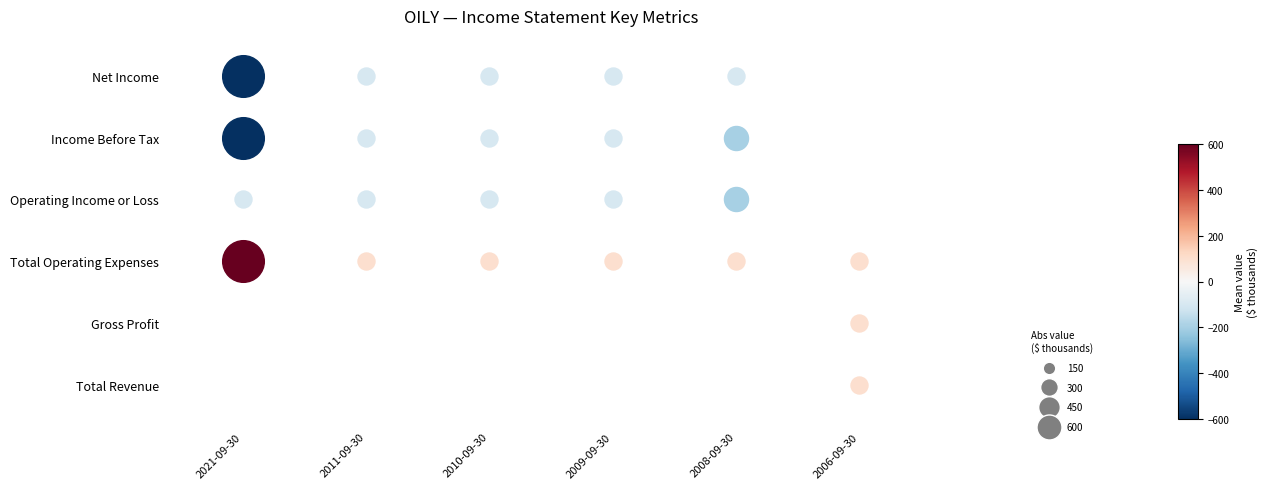

Reading left to right, what are all the values shown in this chart?

Total Revenue: 2021-09-30=0	2011-09-30=0	2010-09-30=0	2009-09-30=0	2008-09-30=0	2006-09-30=100
Gross Profit: 2021-09-30=0	2011-09-30=0	2010-09-30=0	2009-09-30=0	2008-09-30=0	2006-09-30=100
Total Operating Expenses: 2021-09-30=600	2011-09-30=100	2010-09-30=100	2009-09-30=100	2008-09-30=100	2006-09-30=100
Operating Income or Loss: 2021-09-30=-100	2011-09-30=-100	2010-09-30=-100	2009-09-30=-100	2008-09-30=-200	2006-09-30=0
Income Before Tax: 2021-09-30=-600	2011-09-30=-100	2010-09-30=-100	2009-09-30=-100	2008-09-30=-200	2006-09-30=0
Net Income: 2021-09-30=-600	2011-09-30=-100	2010-09-30=-100	2009-09-30=-100	2008-09-30=-100	2006-09-30=0